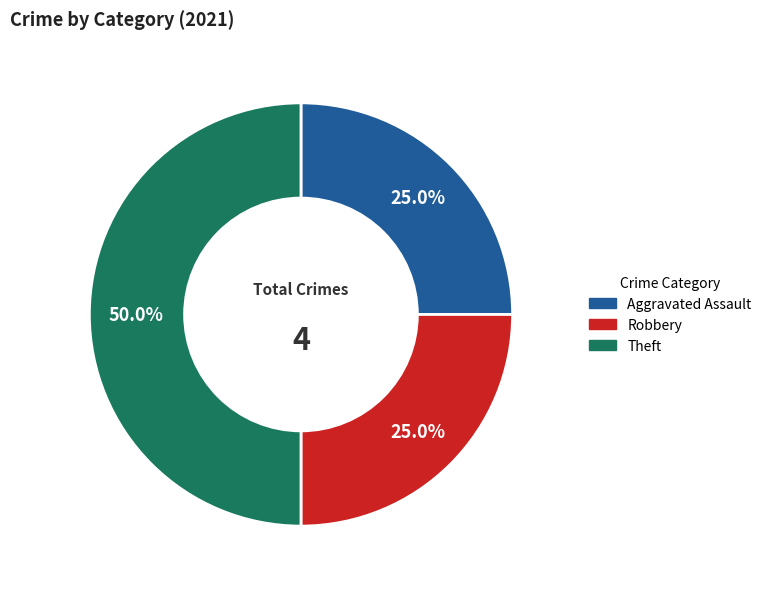

Count the number of slices in the pie.

3